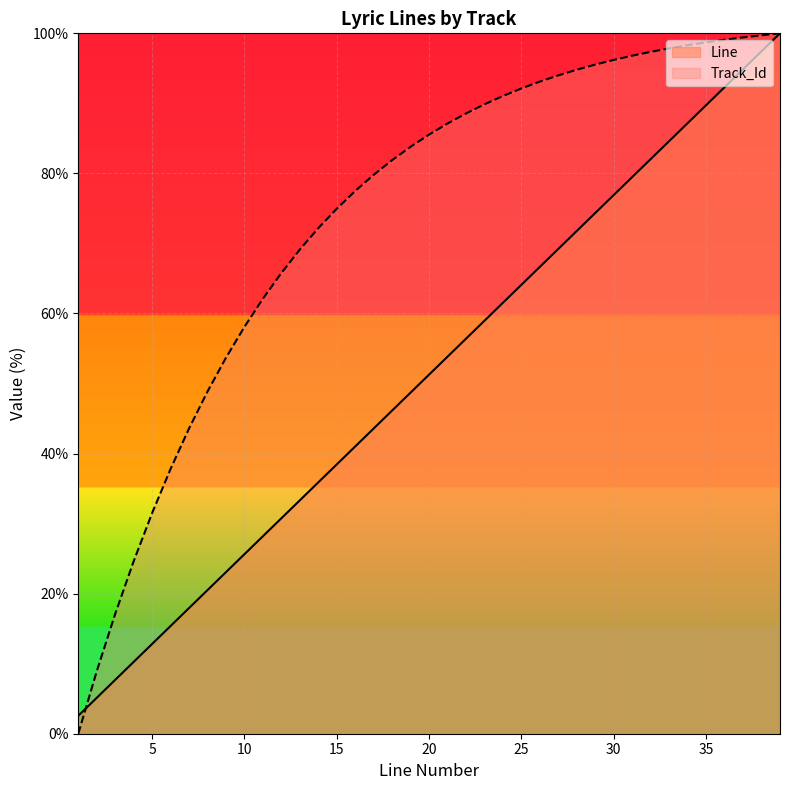

Is it true that the value at 21 is 95.6?

False